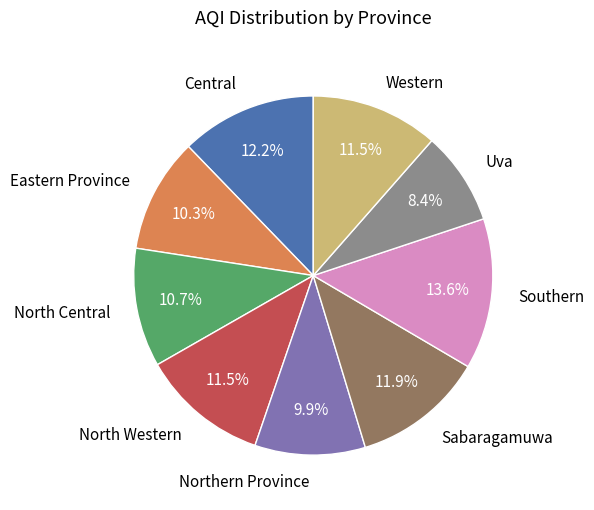

Is there any slice that represents more than half of the pie?

No